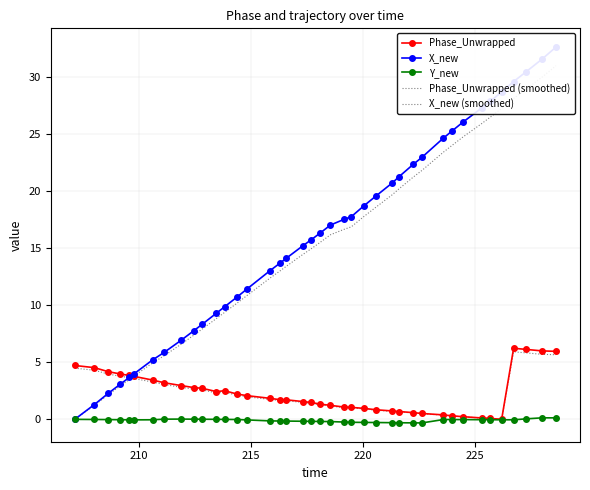

How many values in the Phase_Unwrapped (smoothed) series exceed 1?

27